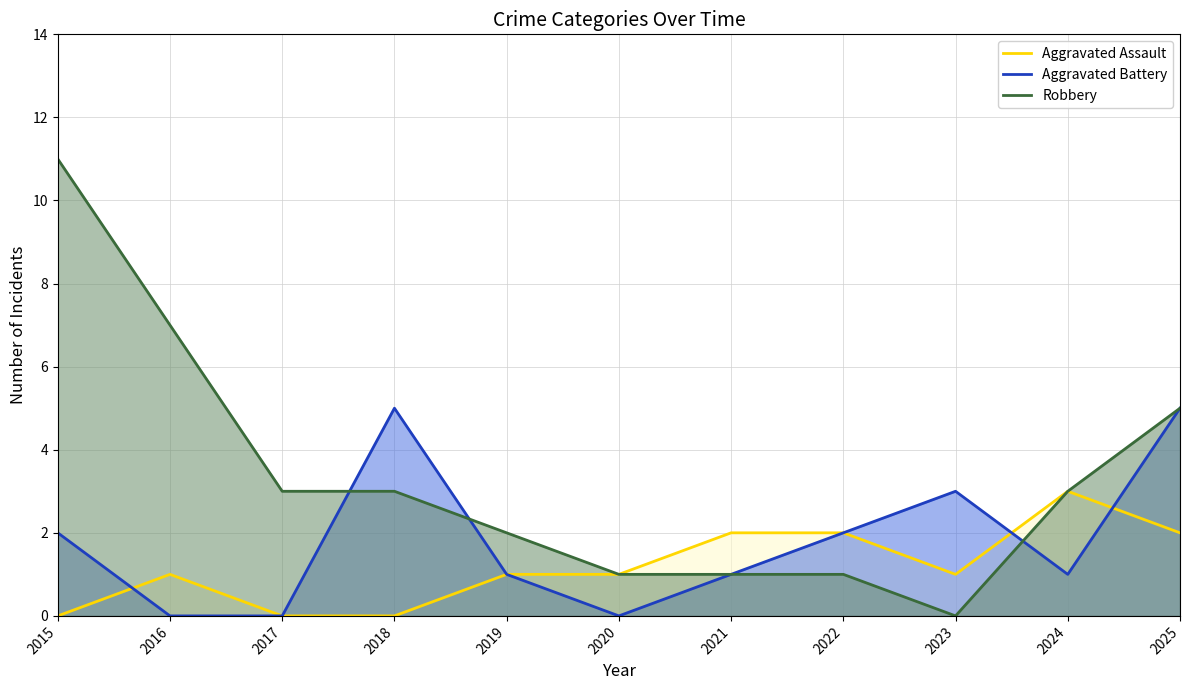

Is it true that Aggravated Battery equals 0 at 2024?

False